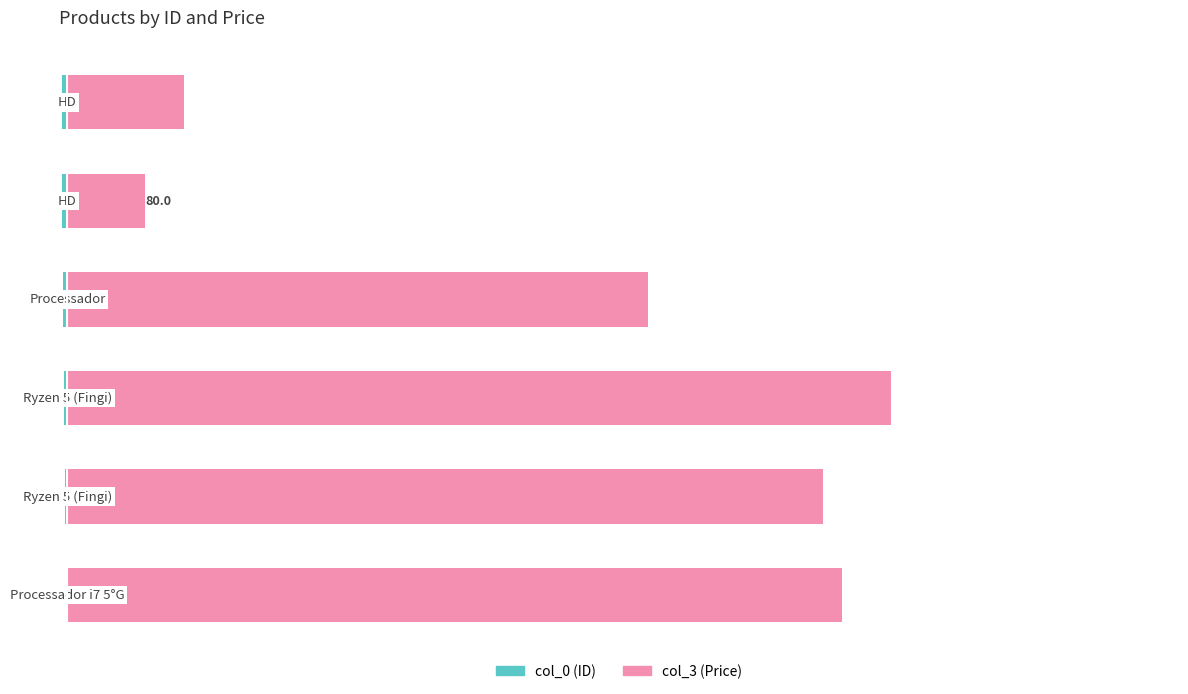

What is the greatest value displayed?

850